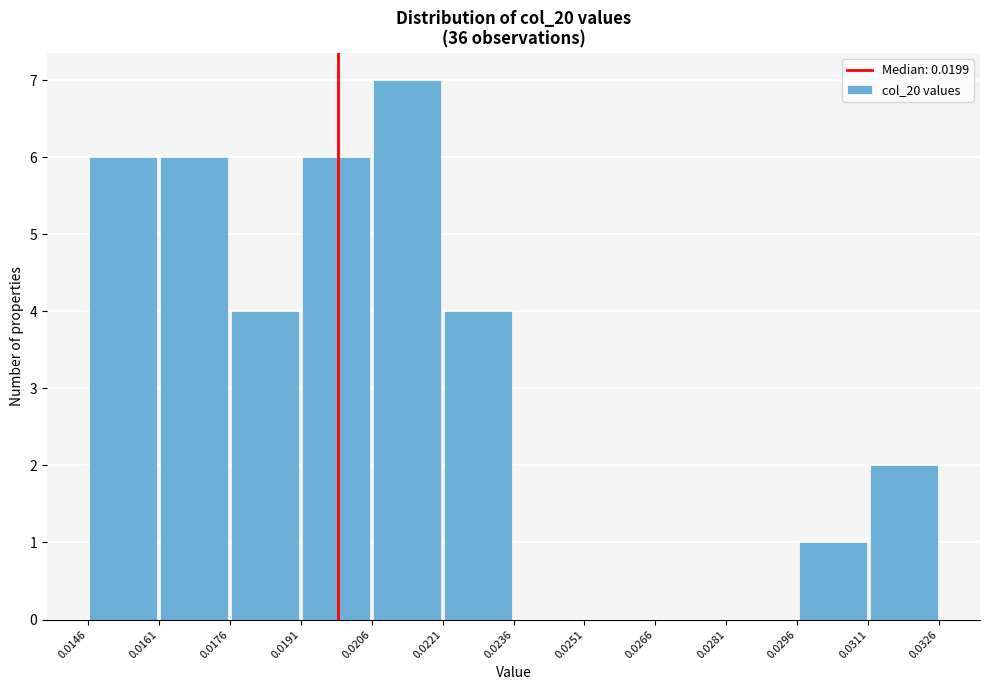

Reading left to right, list every bar in this chart as the range it spans on the x-axis followed by its height. The values are not printed on the chart, so give them approximately, as read against the axis.

0.0146 to 0.0161: 6
0.0161 to 0.0176: 6
0.0176 to 0.0191: 4
0.0191 to 0.0206: 6
0.0206 to 0.0221: 7
0.0221 to 0.0236: 4
0.0236 to 0.0251: 0
0.0251 to 0.0266: 0
0.0266 to 0.0281: 0
0.0281 to 0.0296: 0
0.0296 to 0.0311: 1
0.0311 to 0.0326: 2